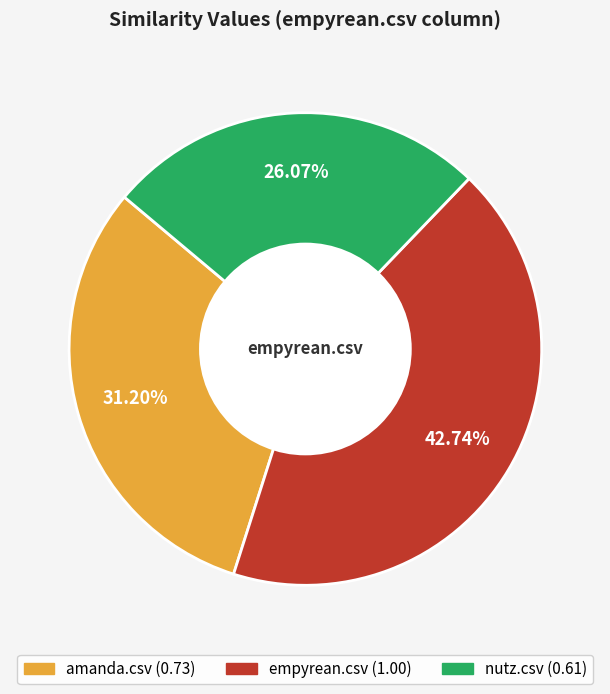

What percentage do amanda.csv and empyrean.csv together represent?

73.9%